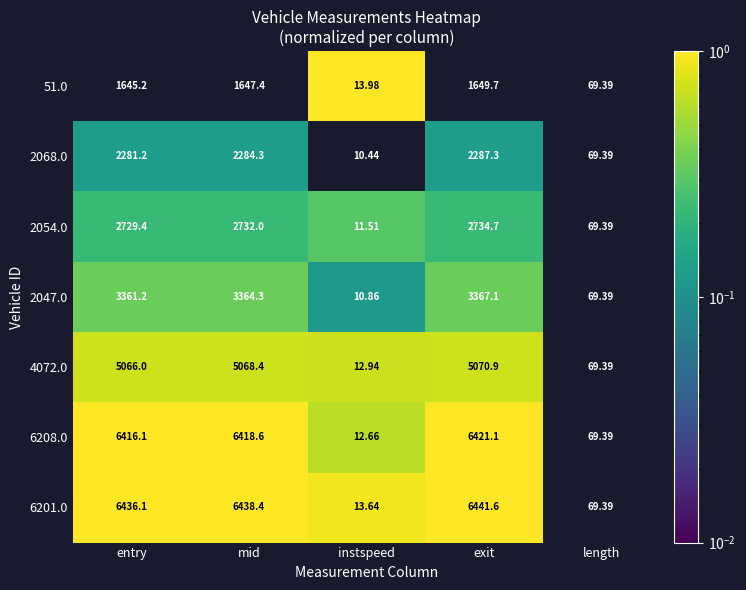

List the labels in order of 51.0 value, smallest first.

instspeed, length, entry, mid, exit